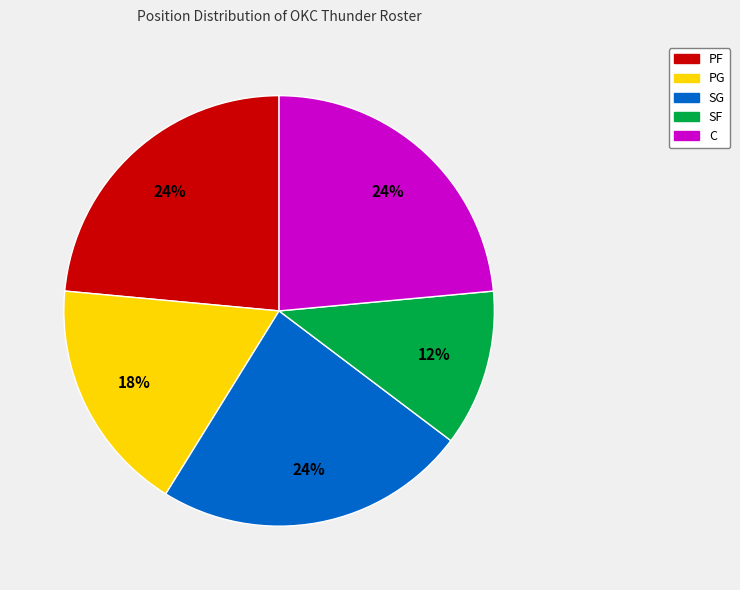

How many segments does this pie chart have?

5